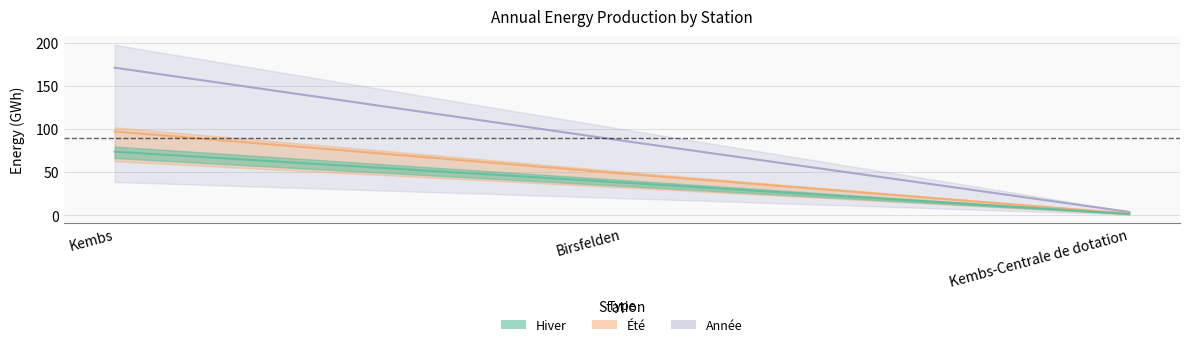

Which label corresponds to the largest value in the chart?

Kembs